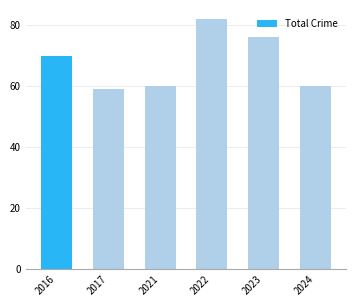

Read the value at 2023, to the nearest 10.

80